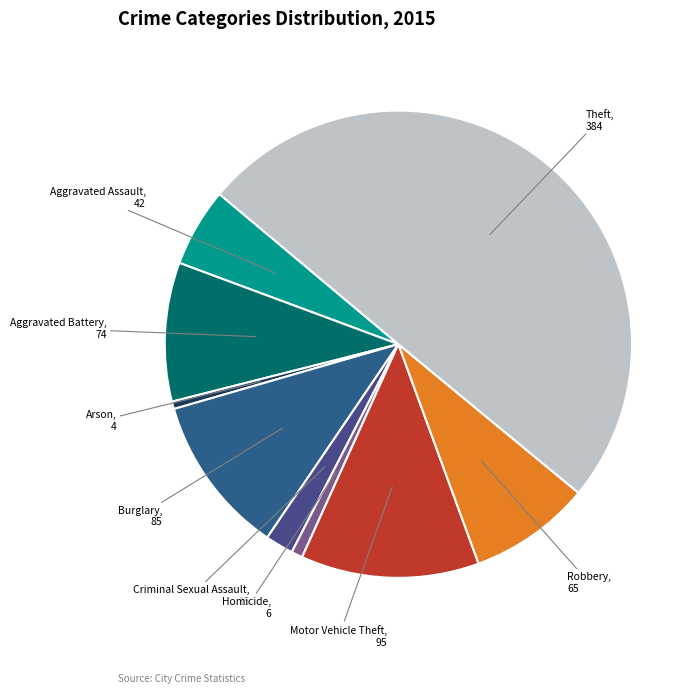

Which slice is the largest?

Theft